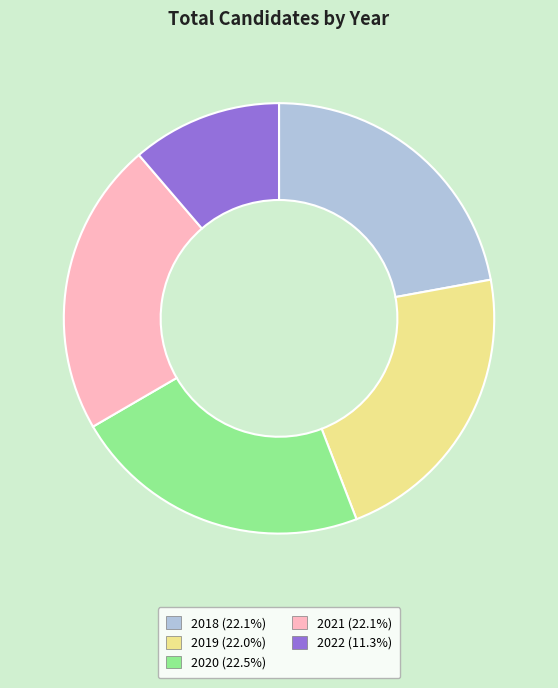

Which has a higher value, 2022 or 2020?

2020